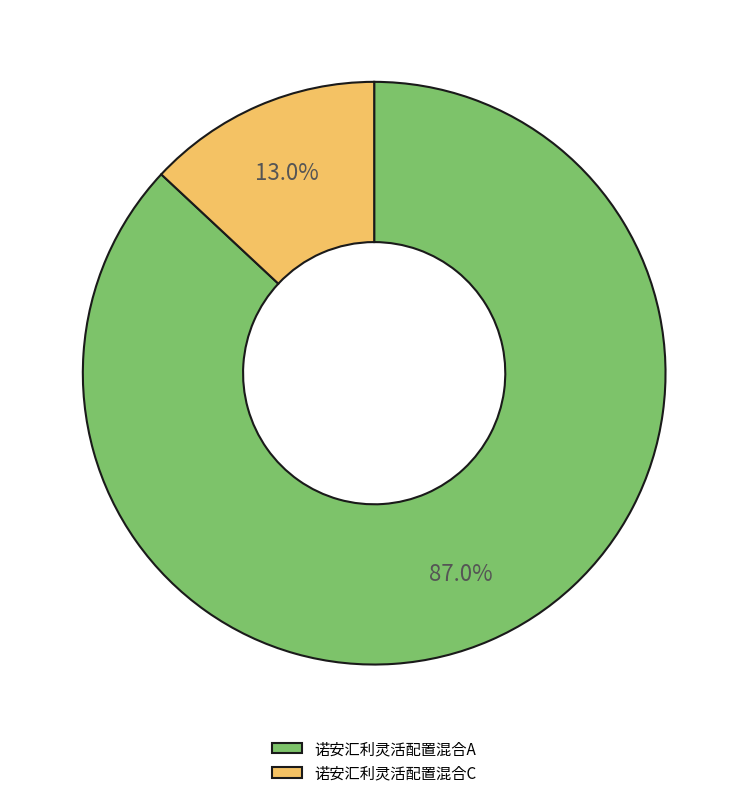

True or false: 诺安汇利灵活配置混合C accounts for 21% of the total.

False